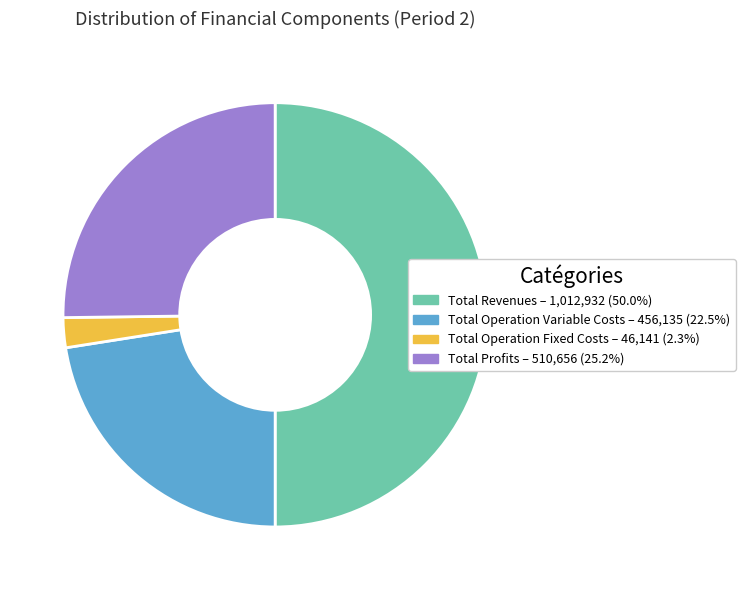

Does Total Operation Fixed Costs – 46,141 (2.3%) account for over 50% of the chart?

No